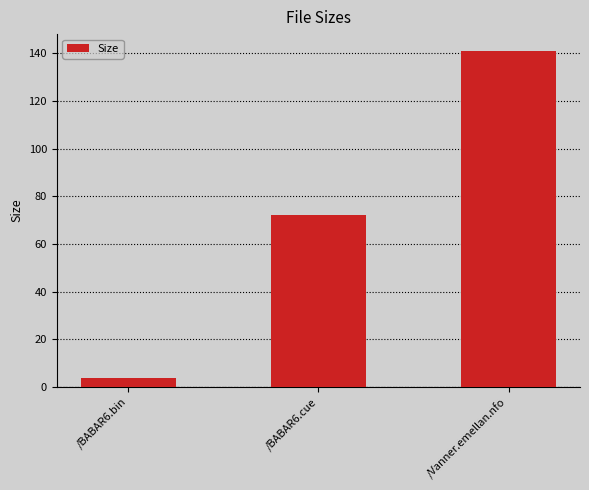

What is the greatest value displayed?

141.0